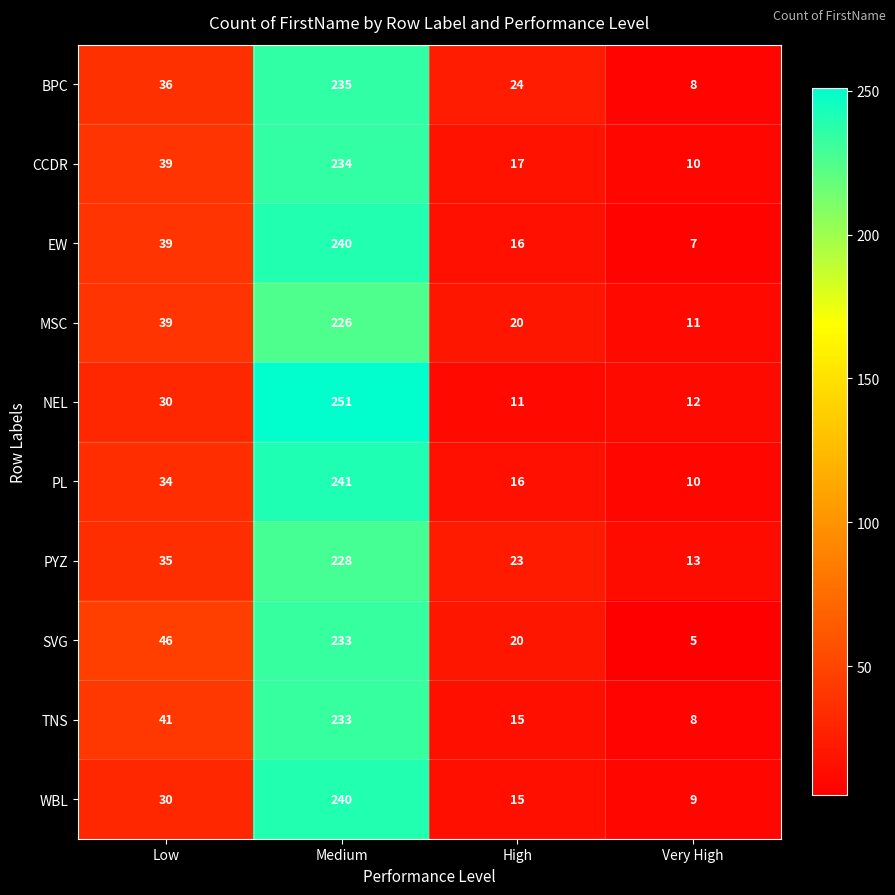

The WBL series shows 15 at High. True or false?

True